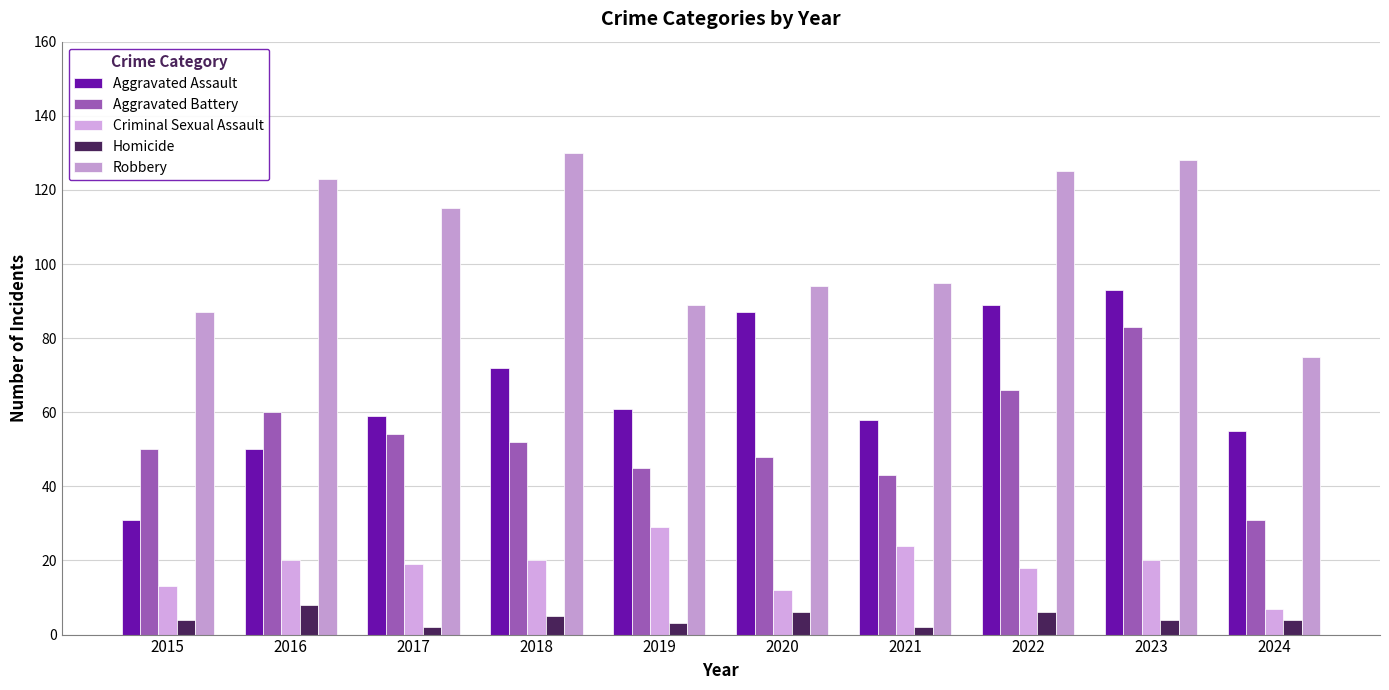

List the labels in order of Robbery value, smallest first.

2024, 2015, 2019, 2020, 2021, 2017, 2016, 2022, 2023, 2018